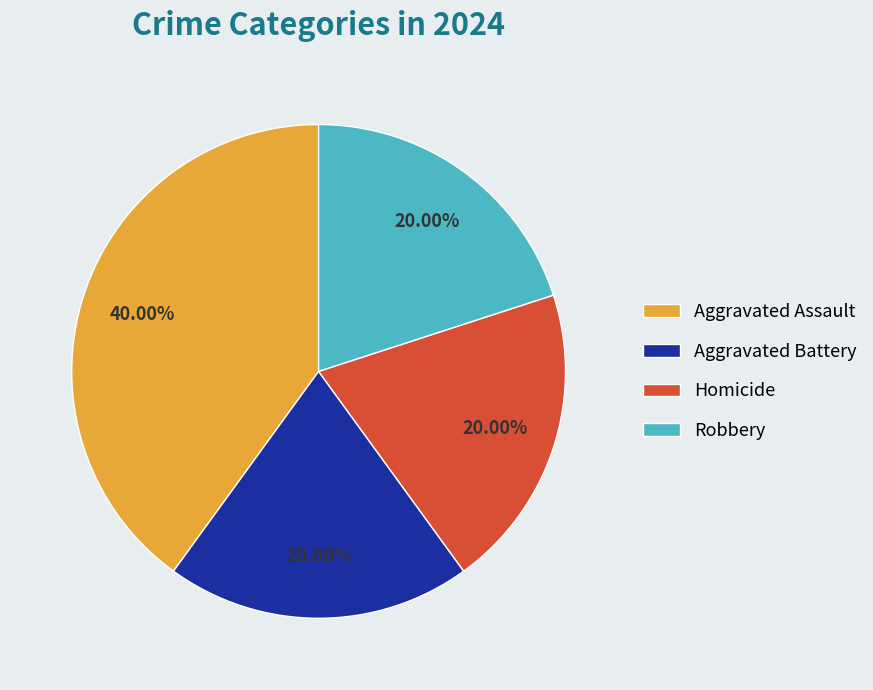

What percentage is the Aggravated Battery slice, to the nearest percent?

20%